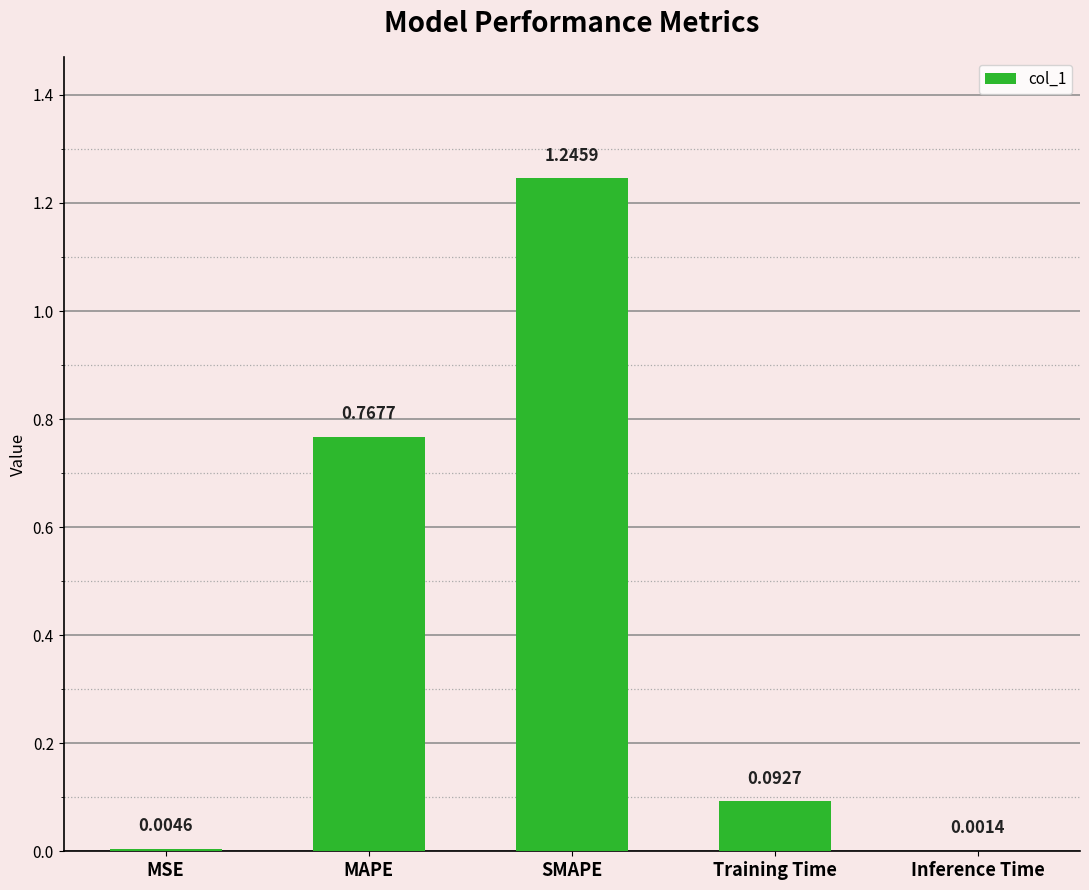

At which category does the chart reach its peak across all series?

SMAPE